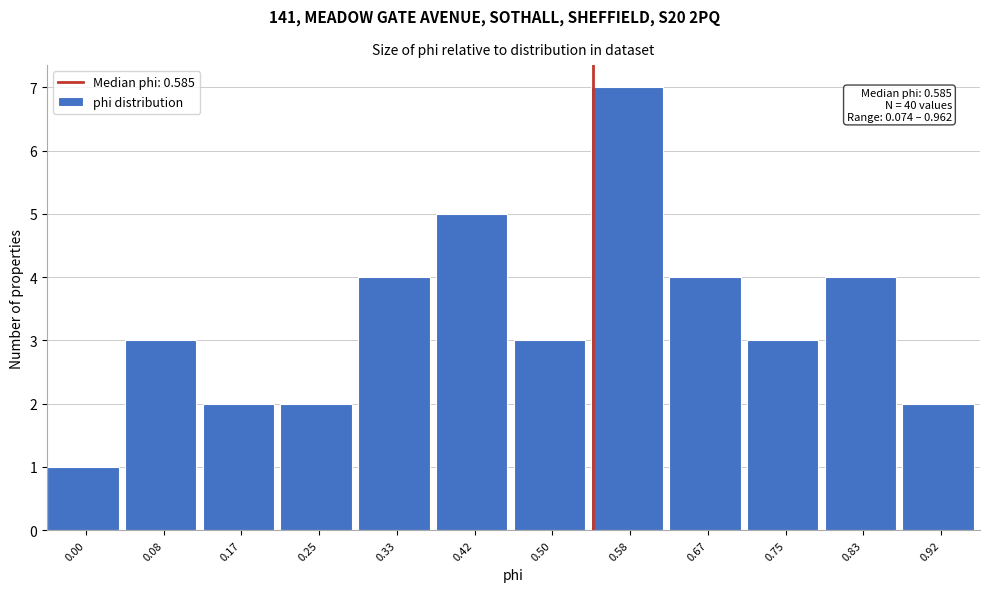

Reading left to right, transcribe all the data shown in this chart.

1	3	2	2	4	5	3	7	4	3	4	2